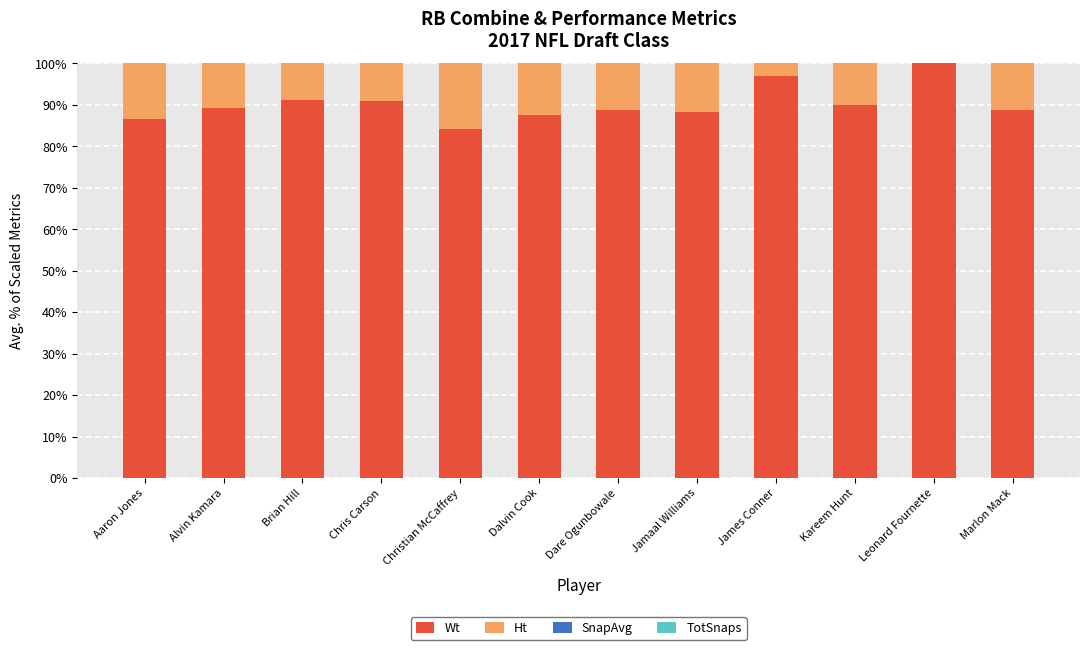

The value of Wt at Brian Hill is 25.6. True or false?

False